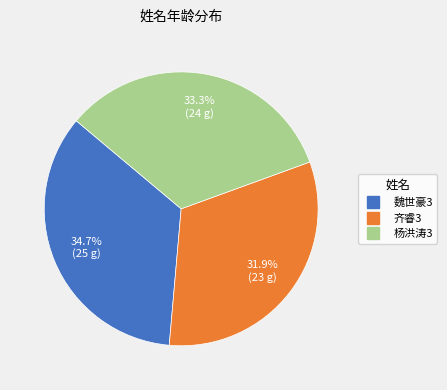

To the nearest percent, what is the difference between the 齐睿3 and 魏世豪3 slice percentages?

3%